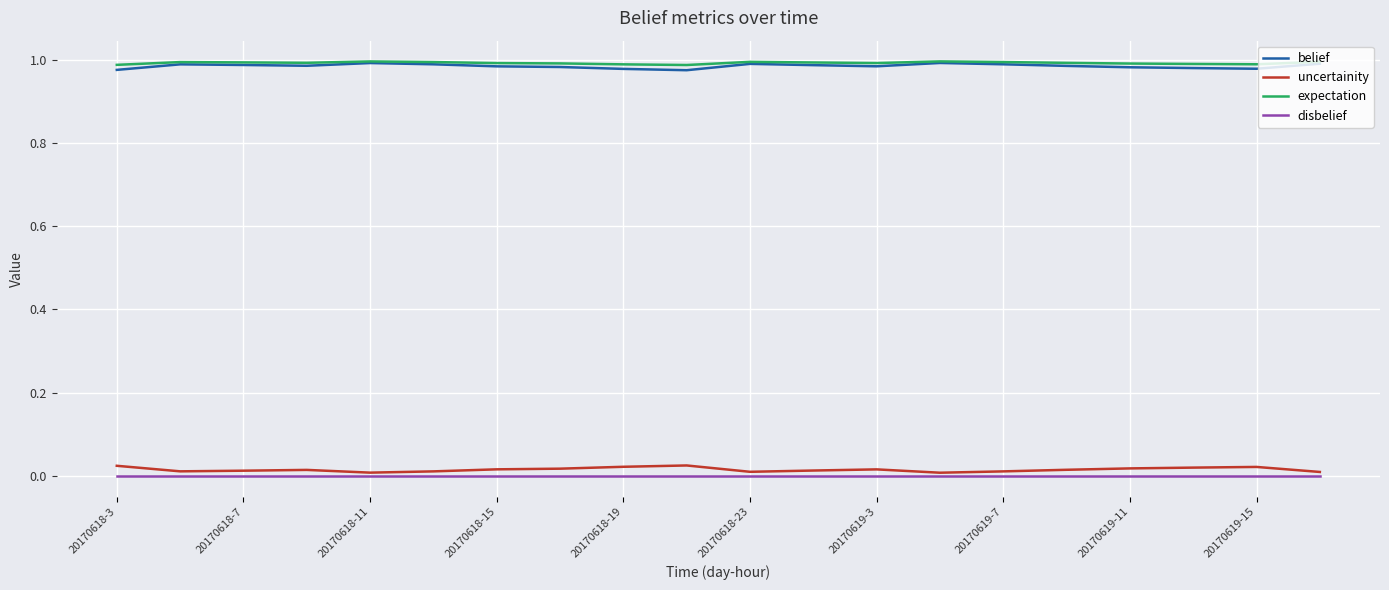

True or false: uncertainity and belief cross at least once.

False